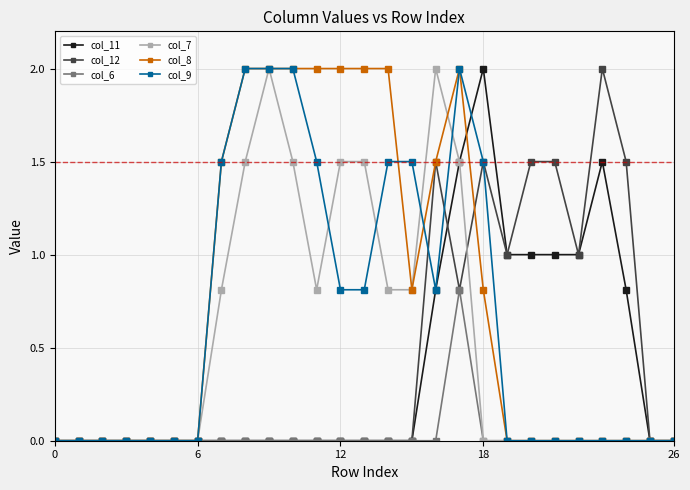

What are all the series names shown in the legend?

col_11, col_12, col_6, col_7, col_8, col_9